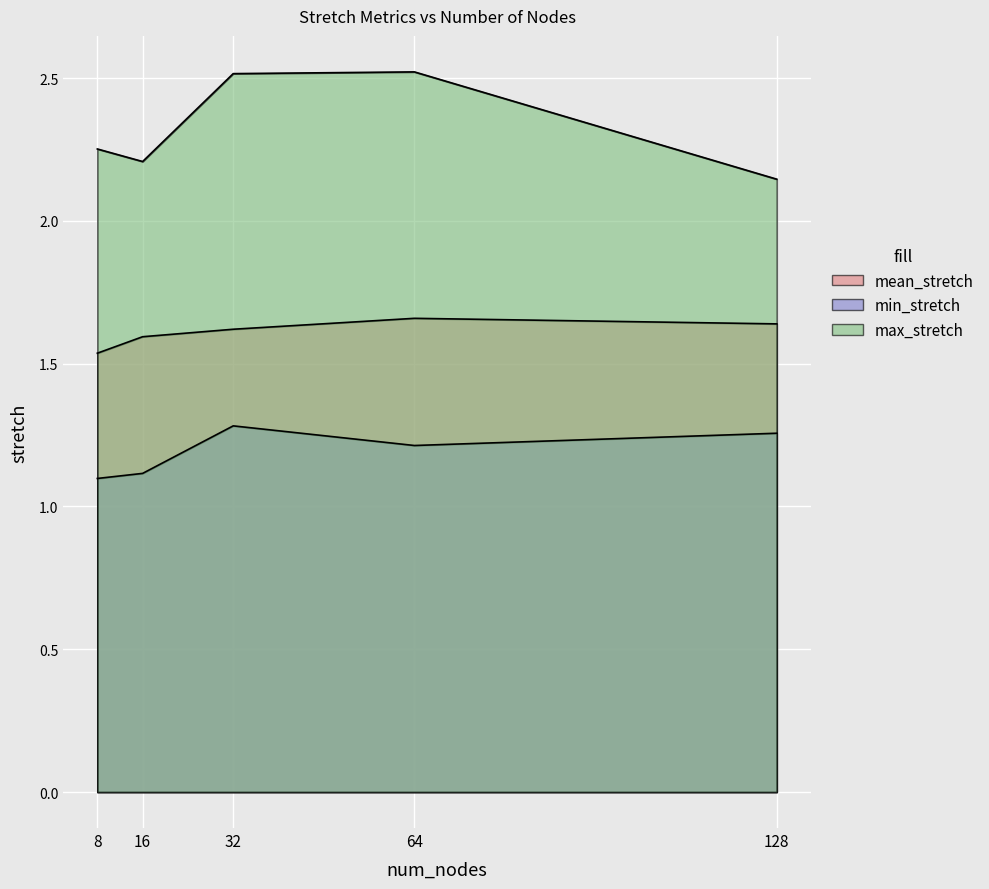

What are all the series names shown in the legend?

mean_stretch, min_stretch, max_stretch